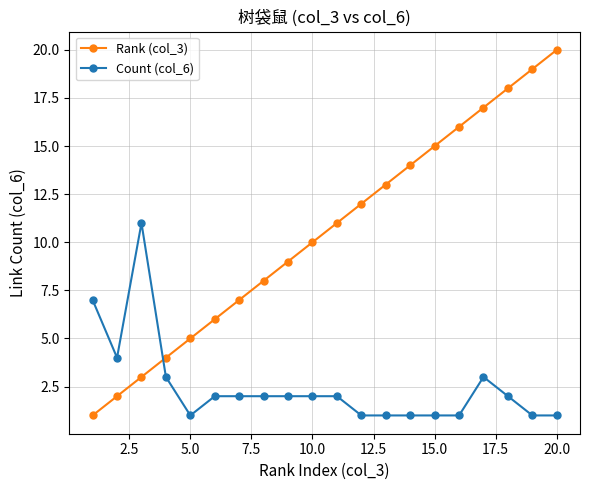

What are all the series names shown in the legend?

Rank (col_3), Count (col_6)